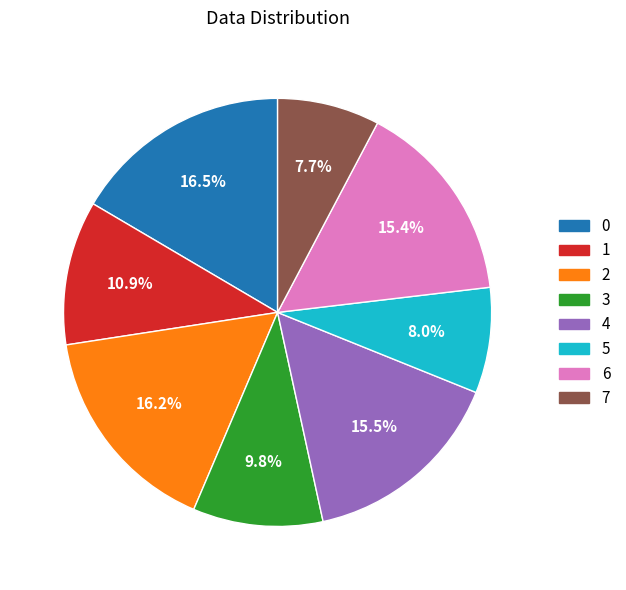

Is there any slice that represents more than half of the pie?

No